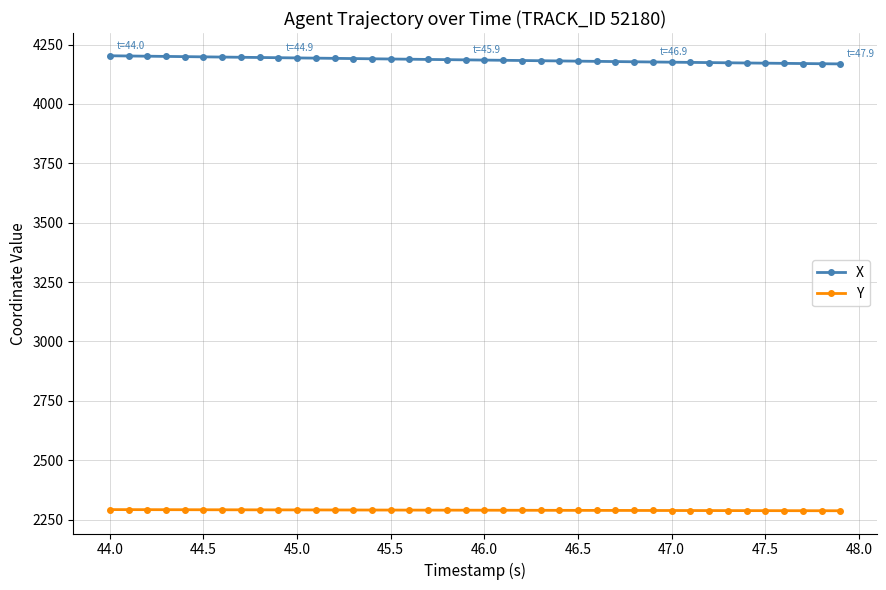

What is the value of the X point at the 35th from the left?

4172.3